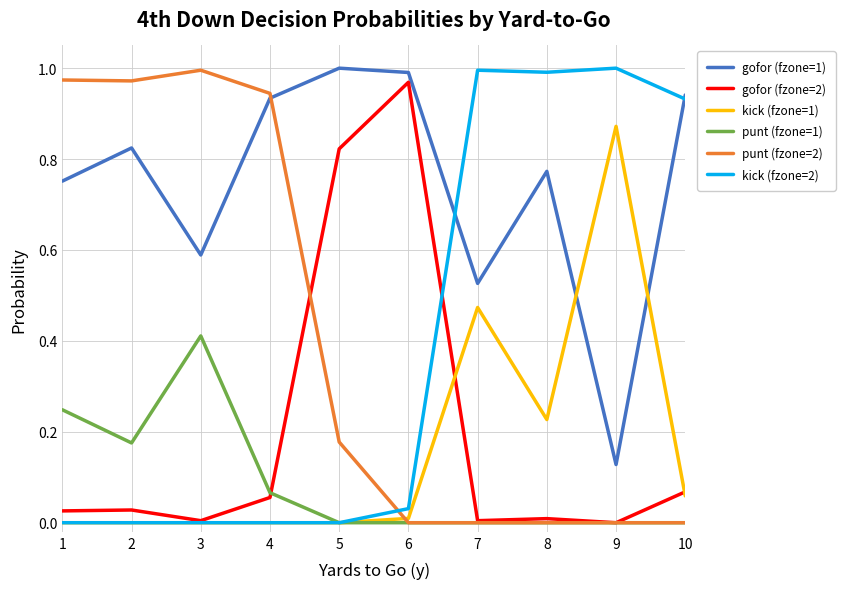

True or false: punt (fzone=2) has a value of -0.5 at 6.

False